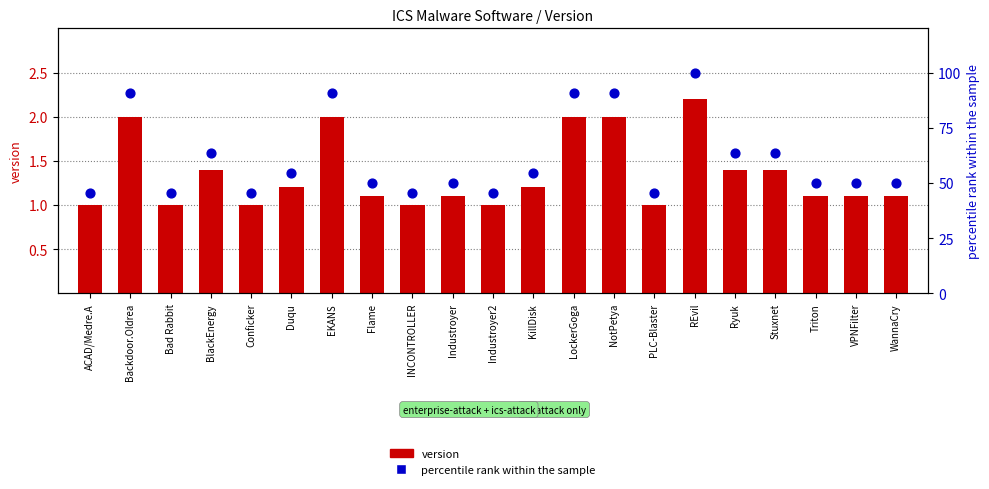

At which category is the sum across all series the highest?

REvil